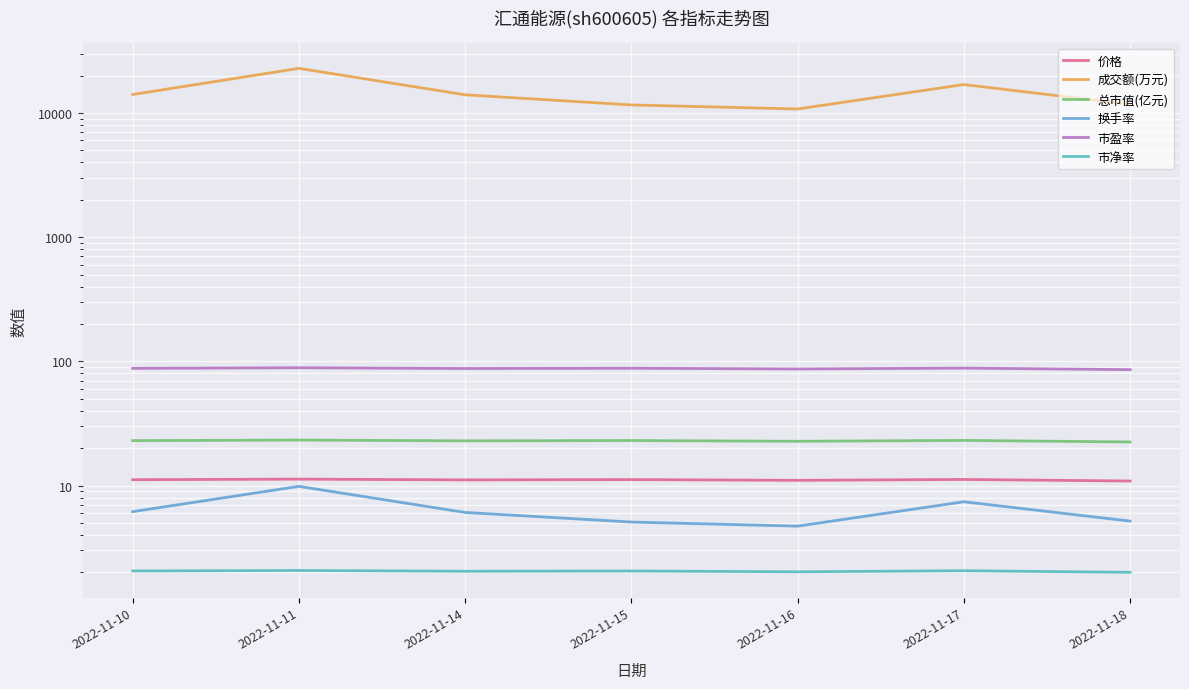

The 换手率 series shows 1.5 at 2022-11-14. True or false?

False